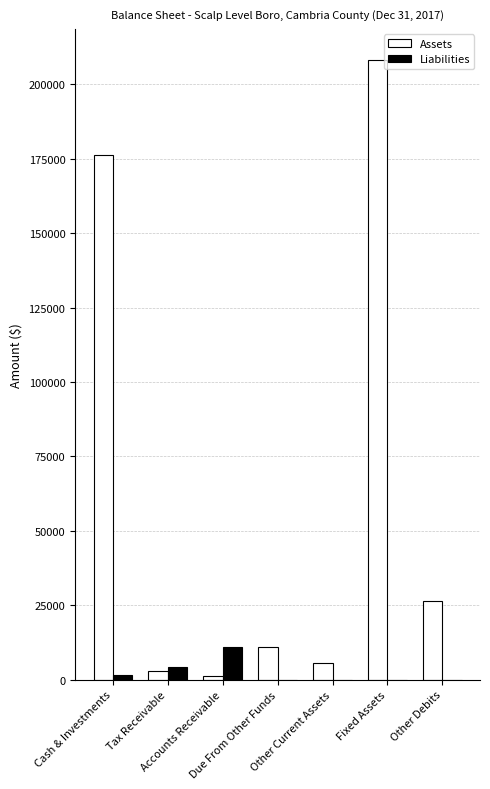

How many distinct data groups are displayed?

2